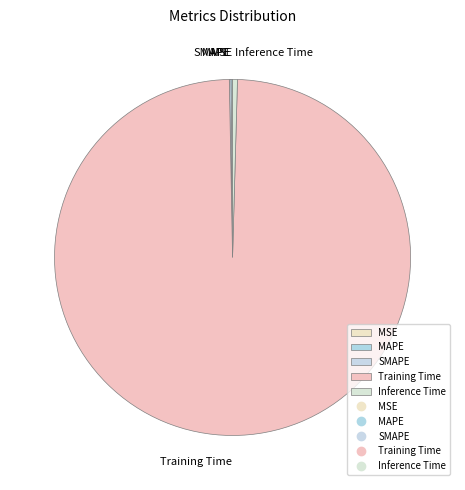

Which slice is the largest?

Training Time